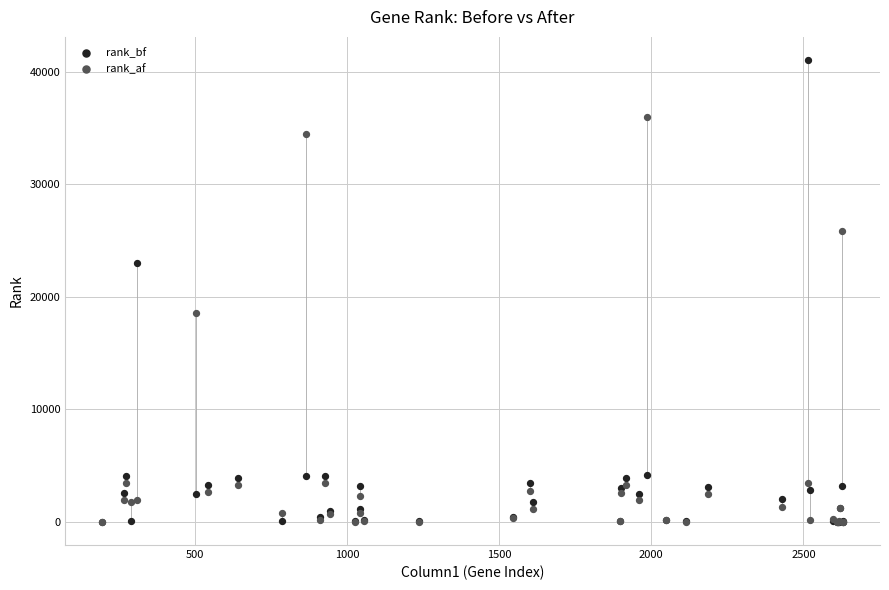

In the rank_af series, what Y value is closest to 17976?

18535